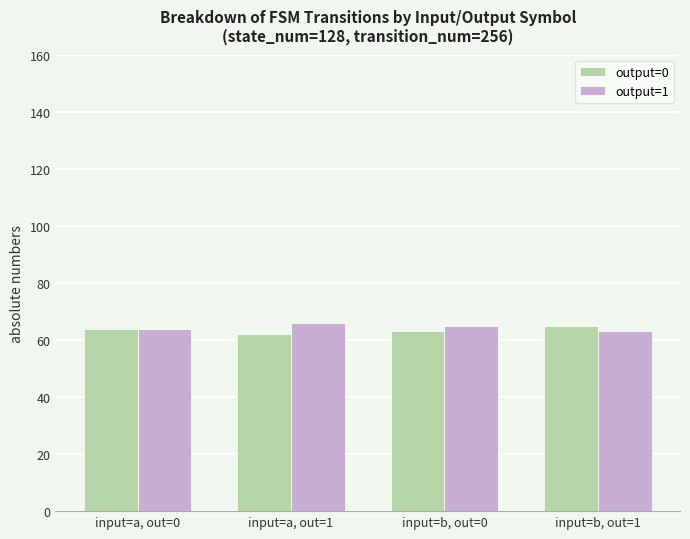

The output=1 series shows 63 at input=b, out=1. True or false?

True